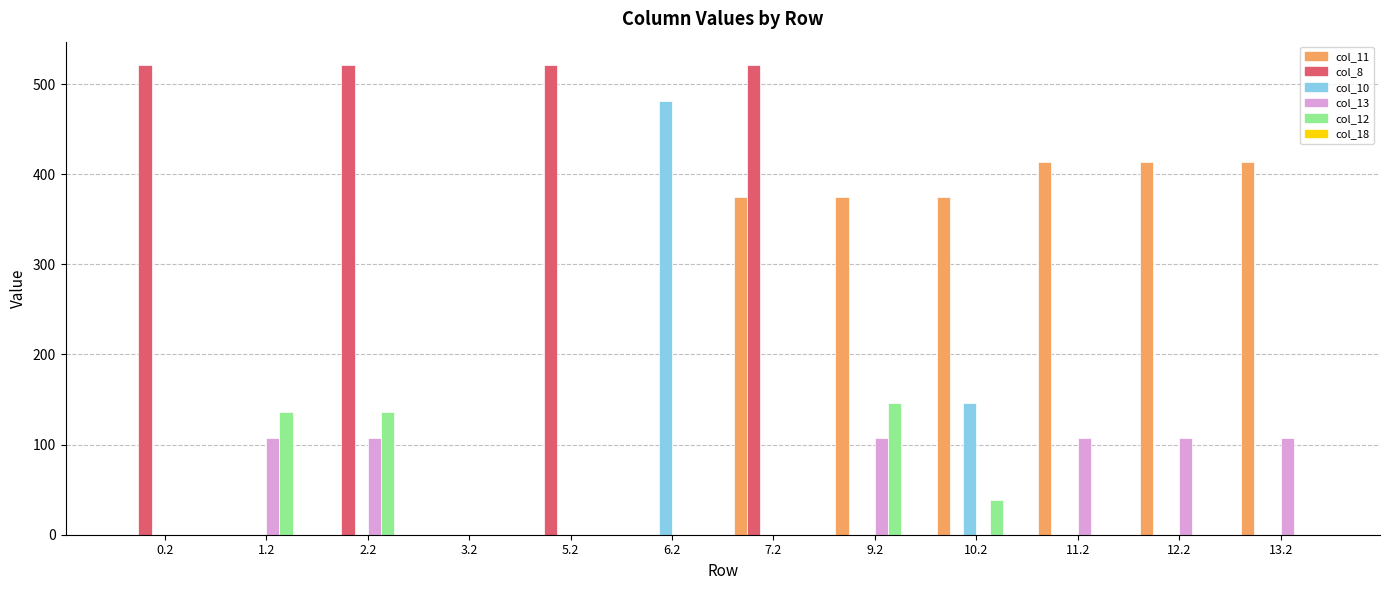

What is the sum of all col_12 values?

457.8